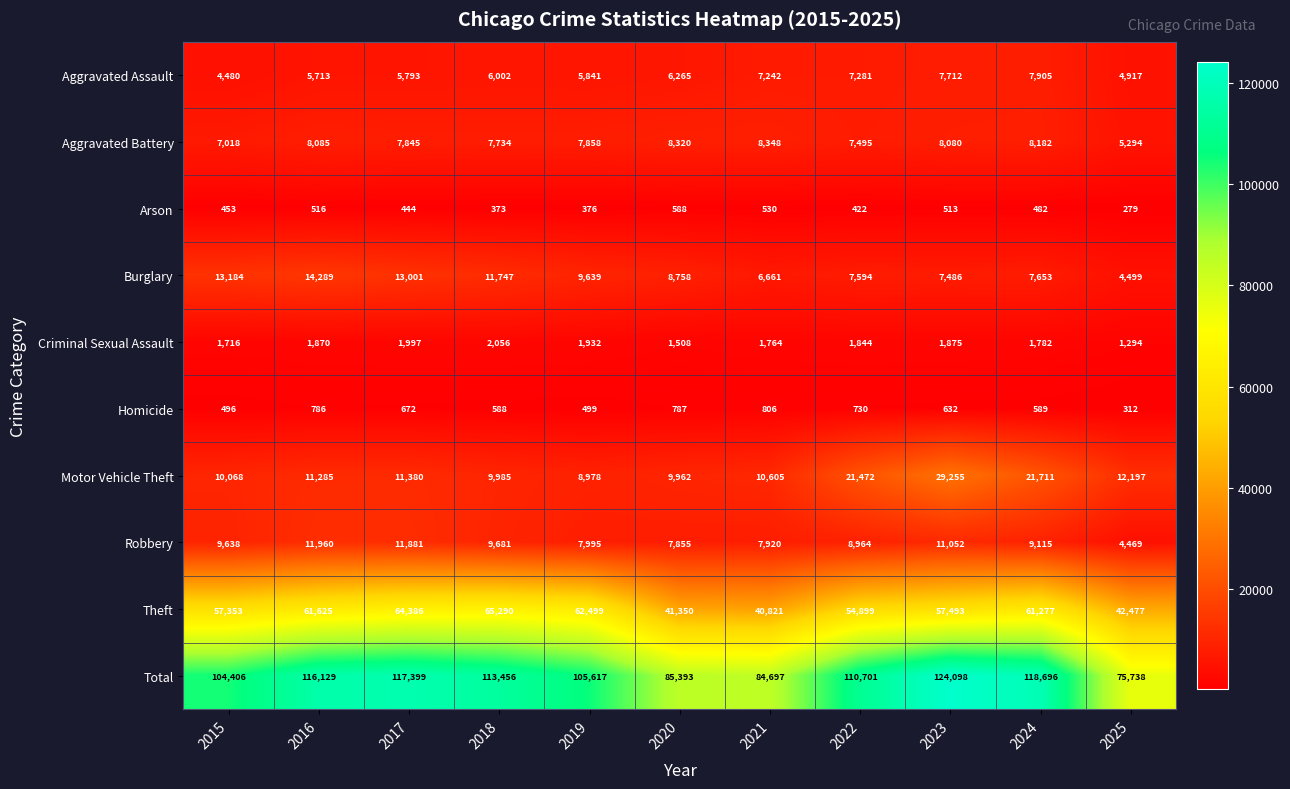

Rank the series by their maximum value, from highest to lowest.

Total, Theft, Motor Vehicle Theft, Burglary, Robbery, Aggravated Battery, Aggravated Assault, Criminal Sexual Assault, Homicide, Arson